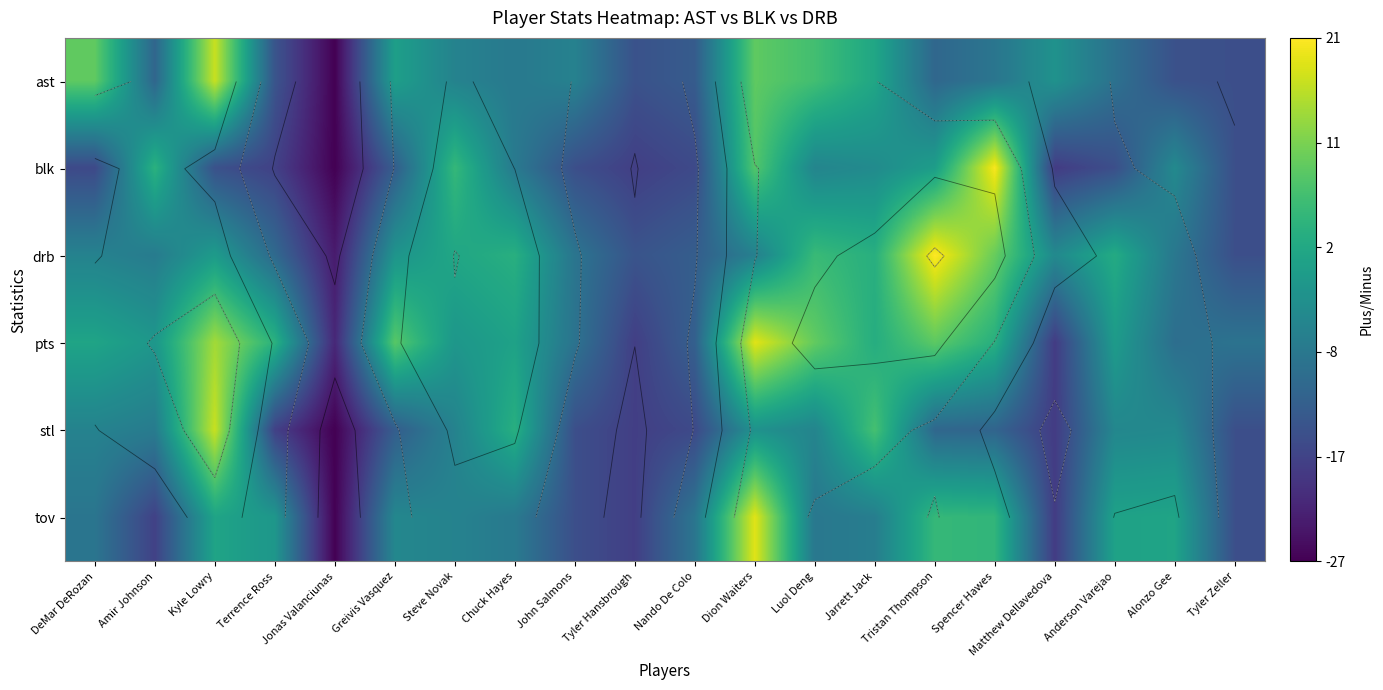

True or false: drb has a value of 0.3 at John Salmons.

True